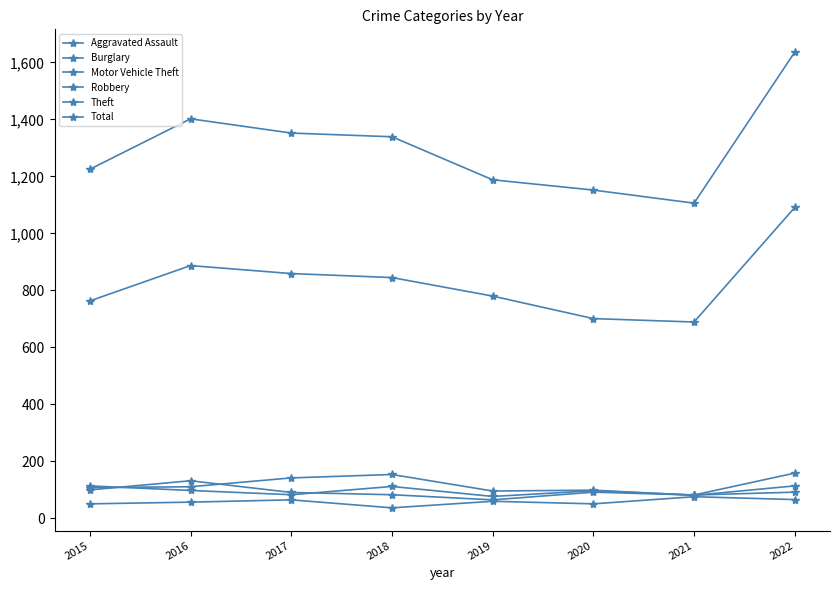

True or false: Burglary and Aggravated Assault intersect in this chart.

False